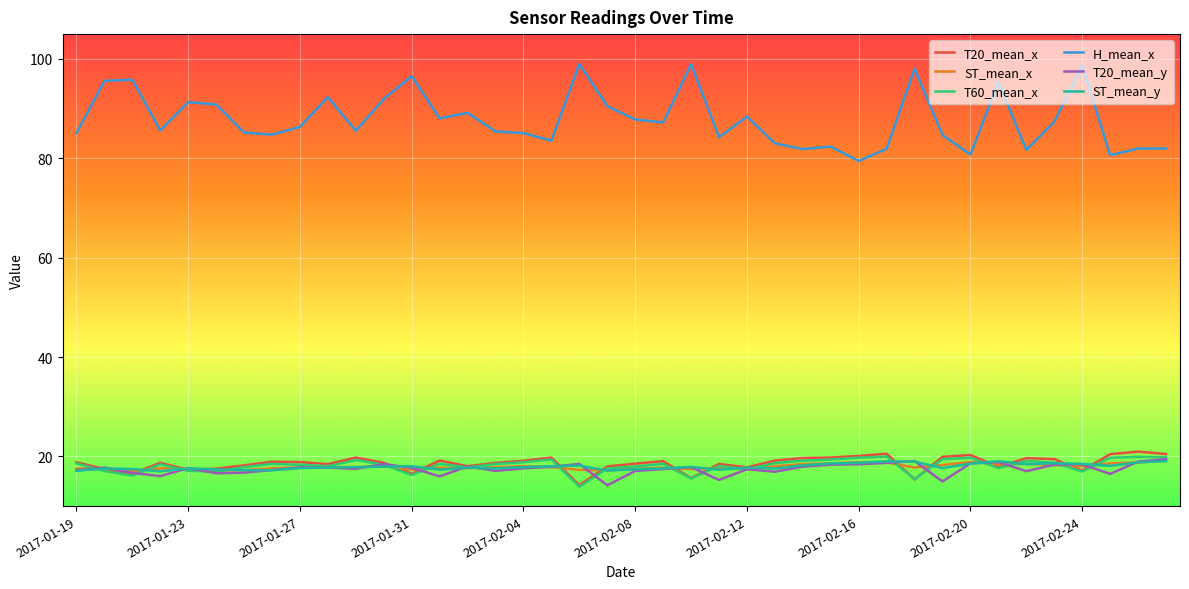

What is the minimum value for ST_mean_y?

17.0